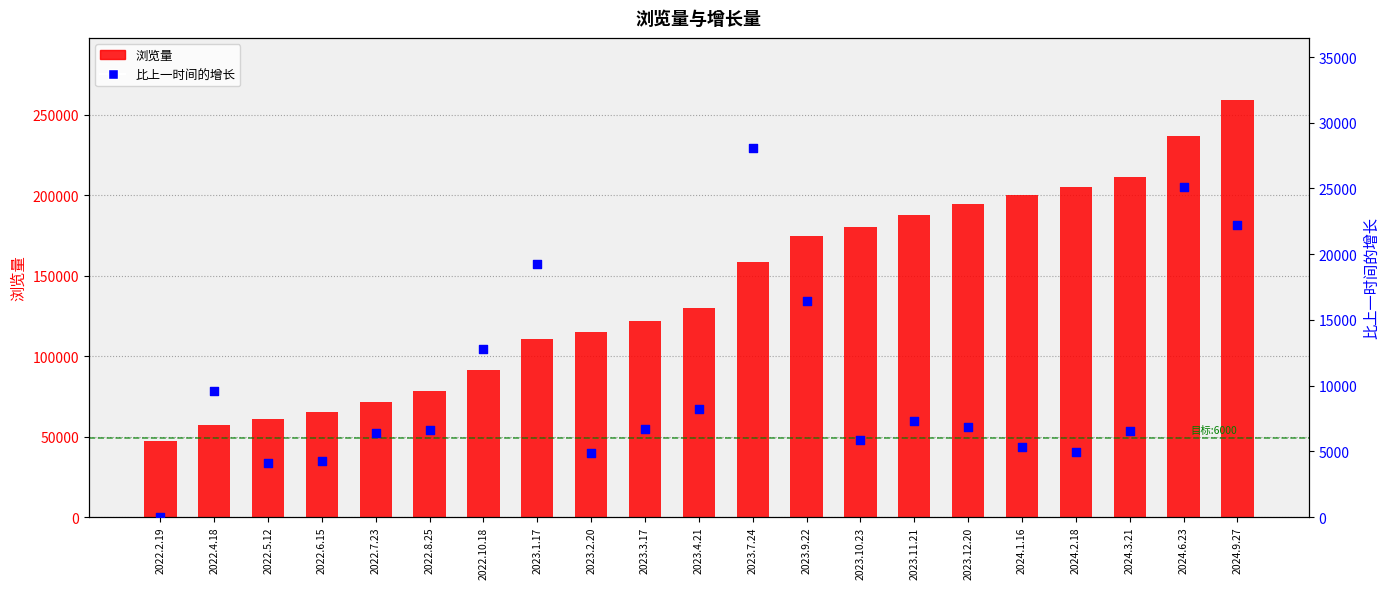

Is the value of 浏览量 at 2023.12.20 greater than the value of 比上一时间的增长 at 2022.7.23?

Yes